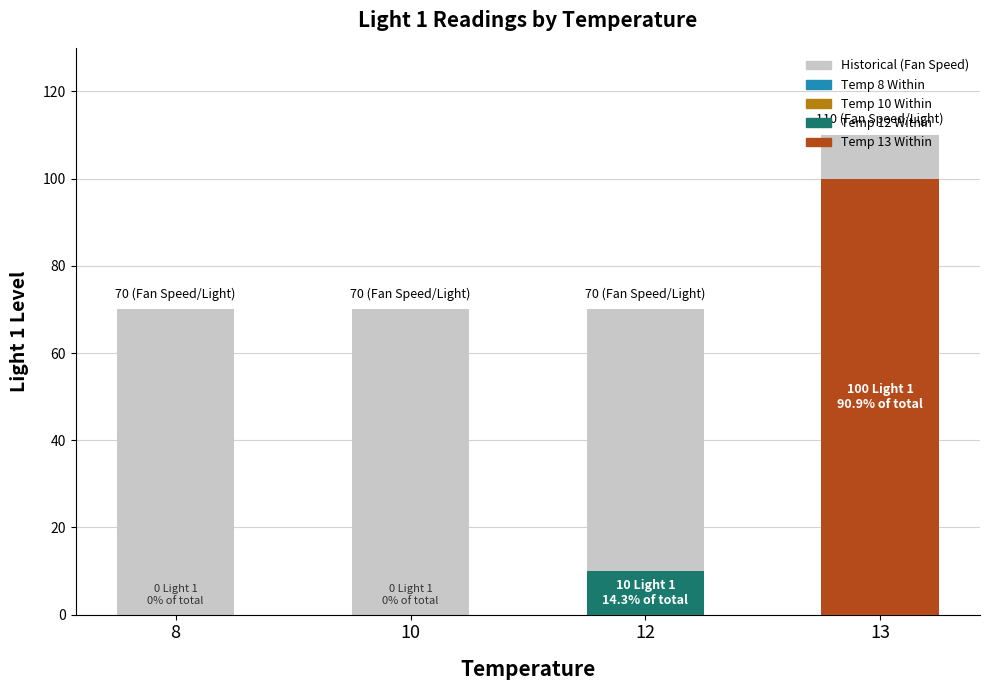

Which series has the largest range (max minus min)?

Light 1 (within)